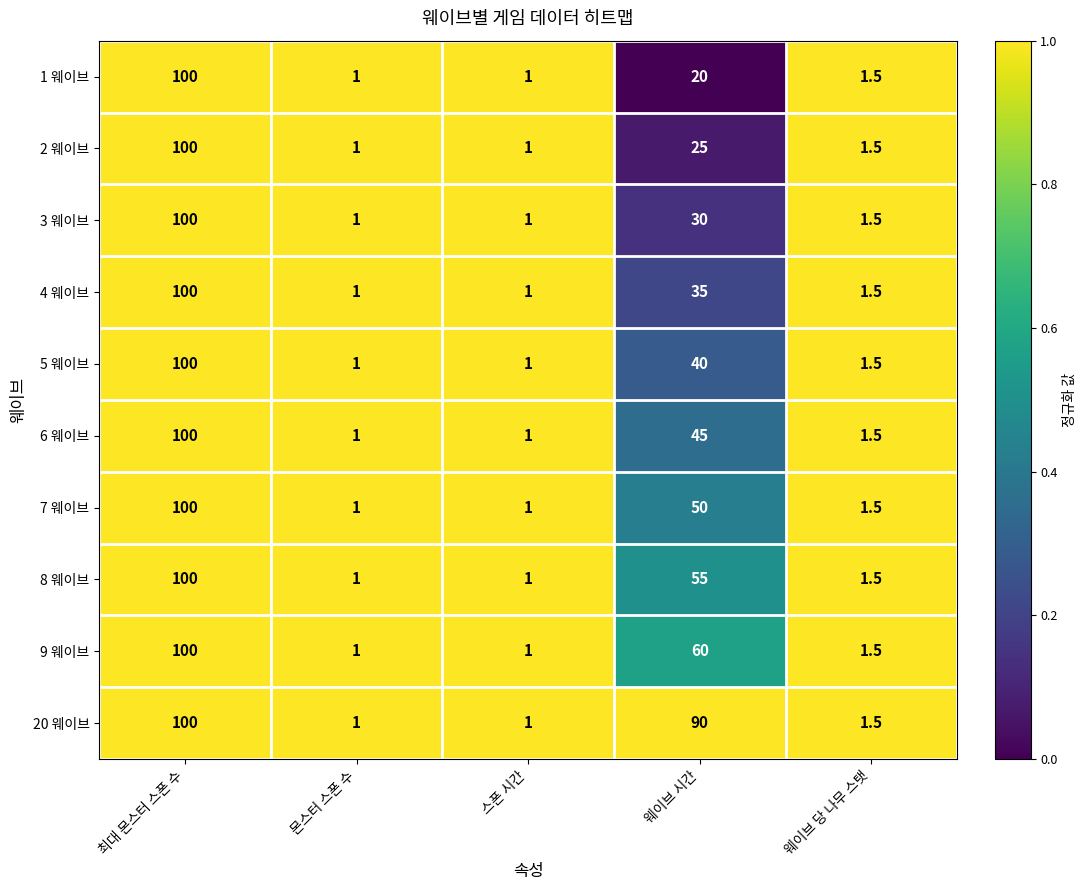

At which label is 2 웨이브 closest to 50?

웨이브 시간